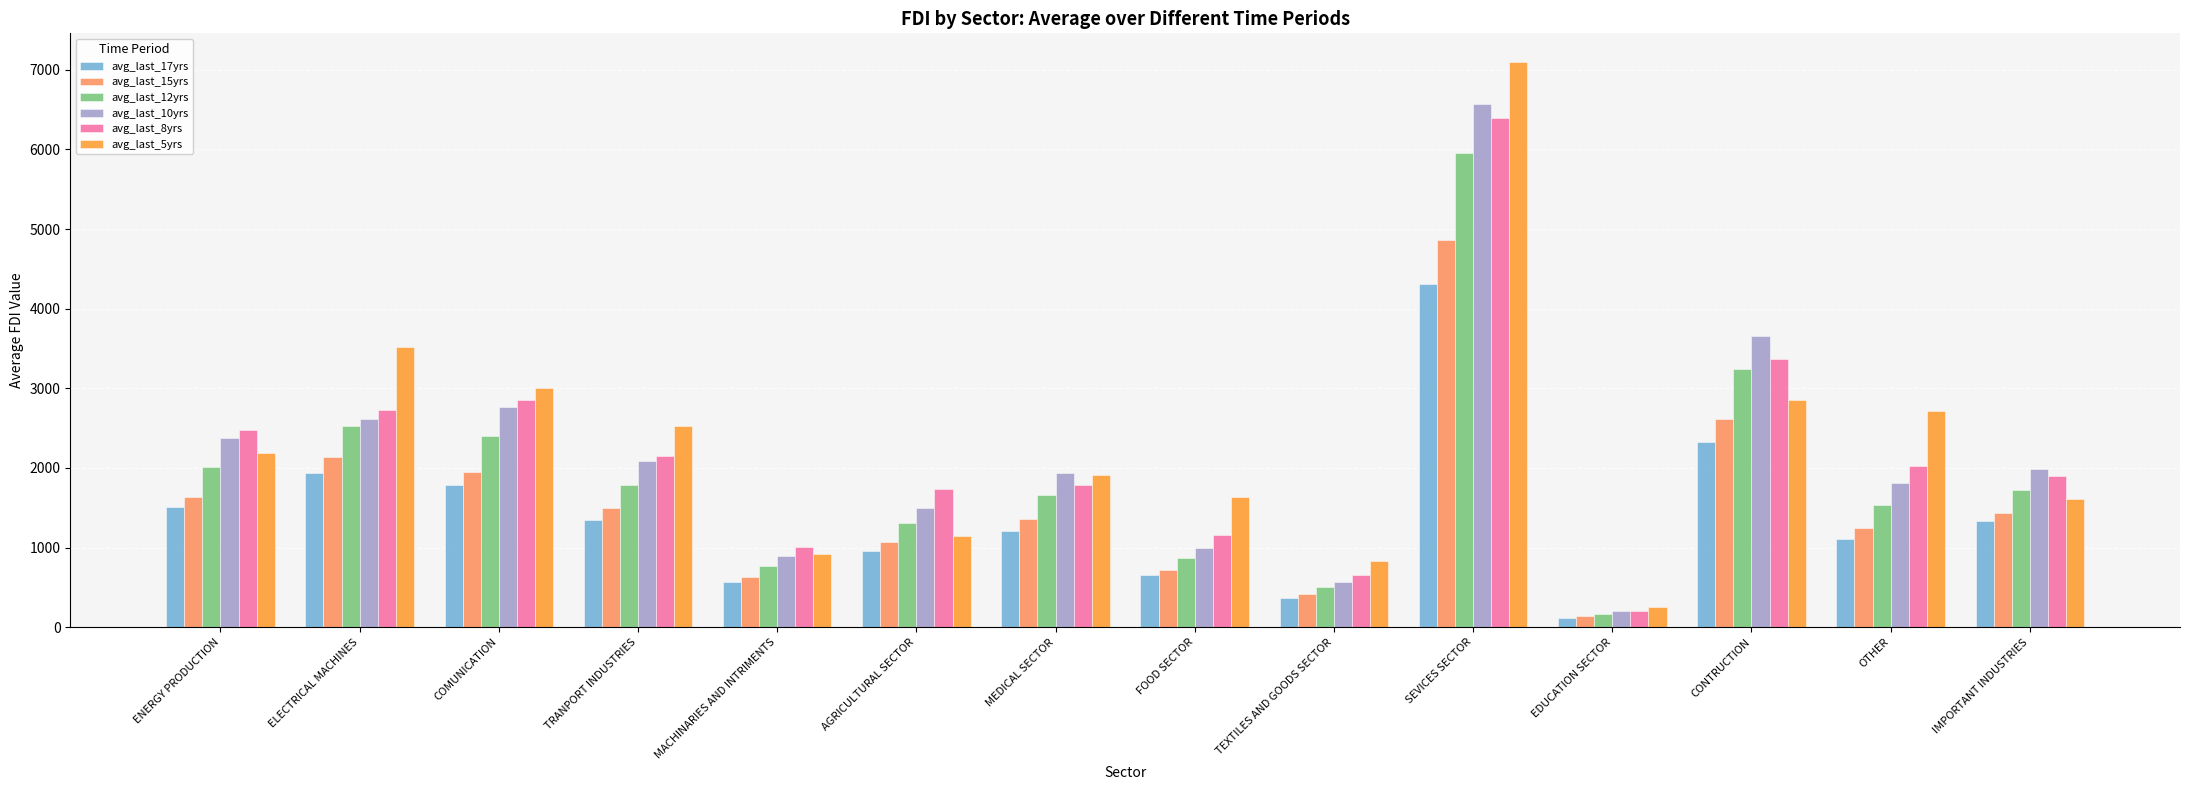

How many groups of bars are there?

14